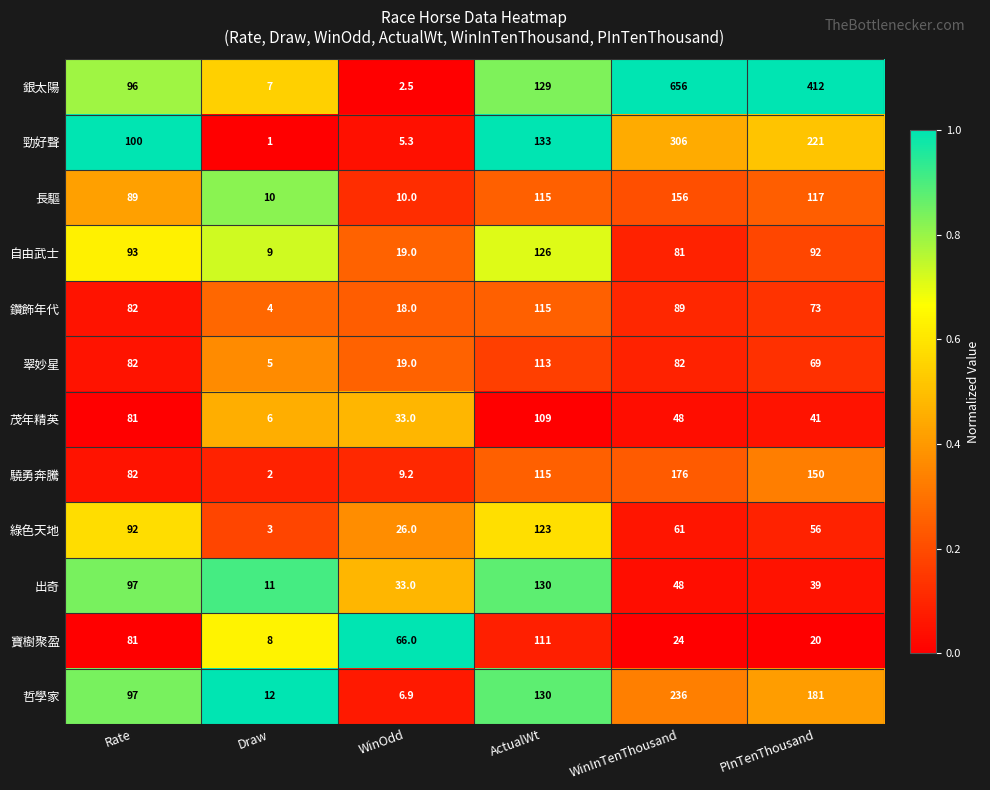

Between WinOdd and ActualWt, which series saw the biggest shift?

勁好聲